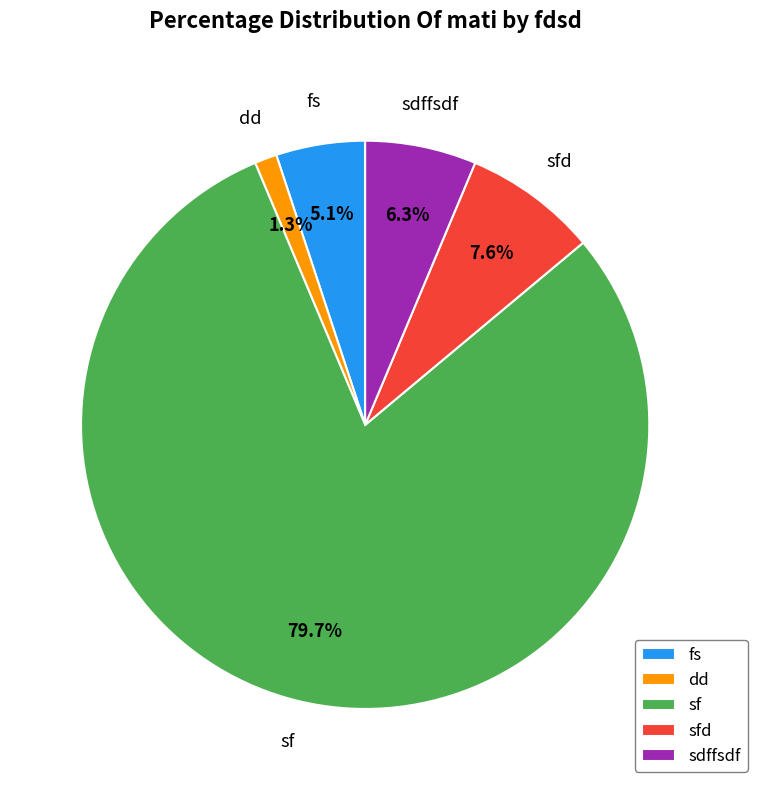

What percentage is NOT represented by dd?

98.7%